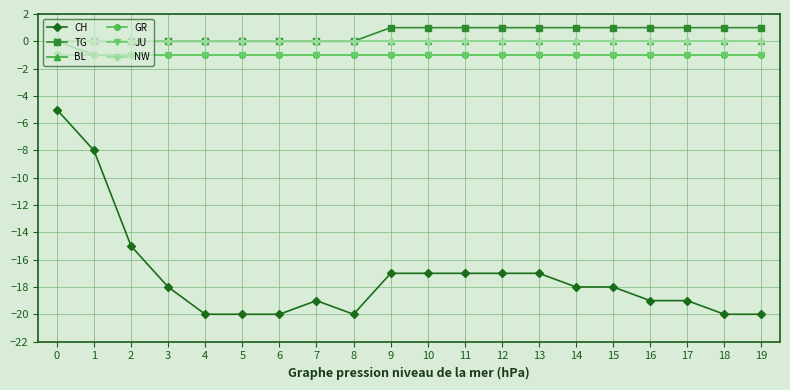

True or false: TG has a value of 1 at 14.

True